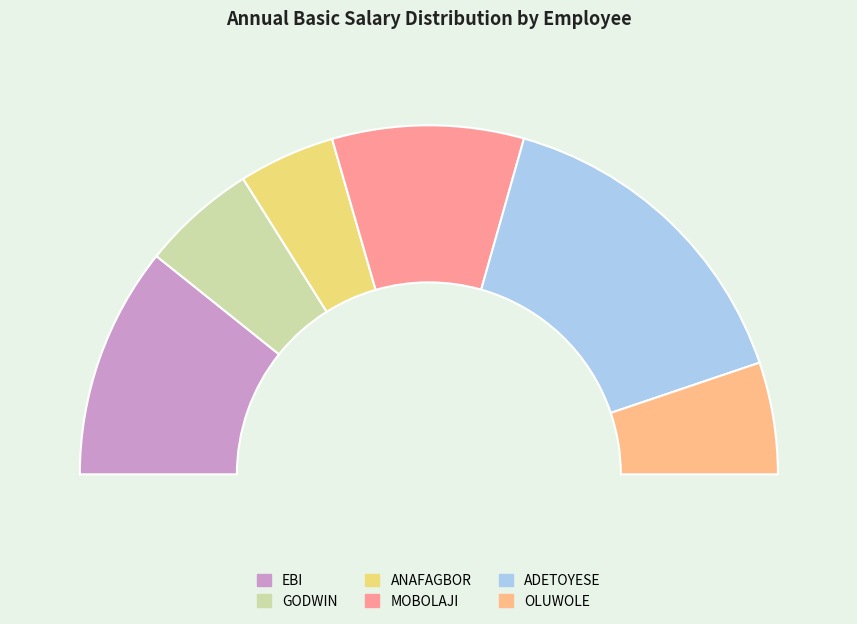

What is the change in value from EBI to MOBOLAJI?

-242916.4